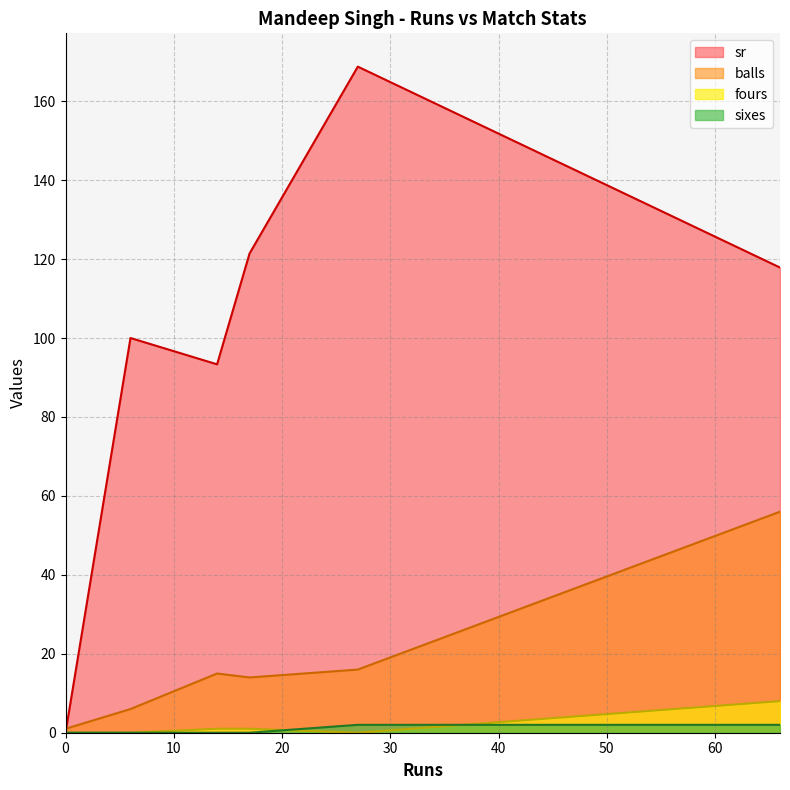

What is the label of the 7th point from the right?

6